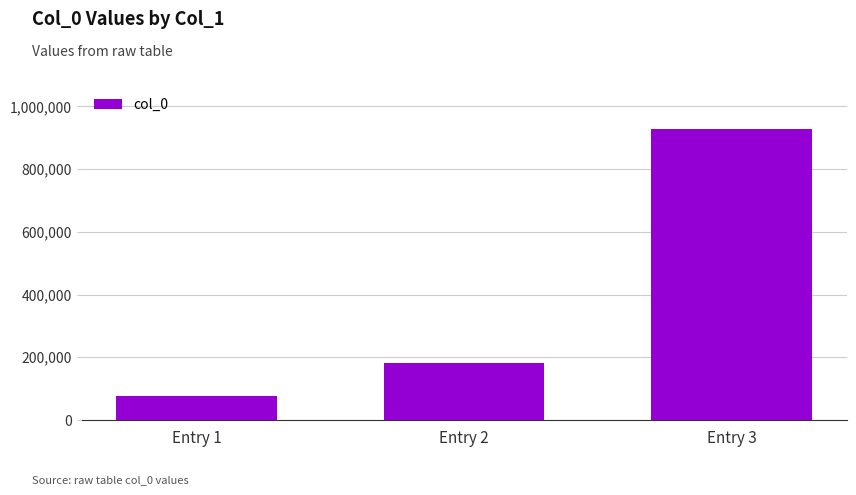

Rank the categories by value from highest to lowest.

Entry 3, Entry 2, Entry 1